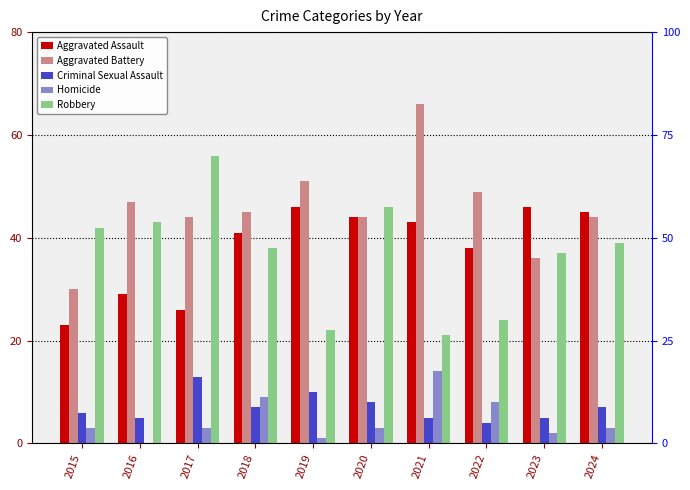

Which series has the largest total across all categories?

Aggravated Battery